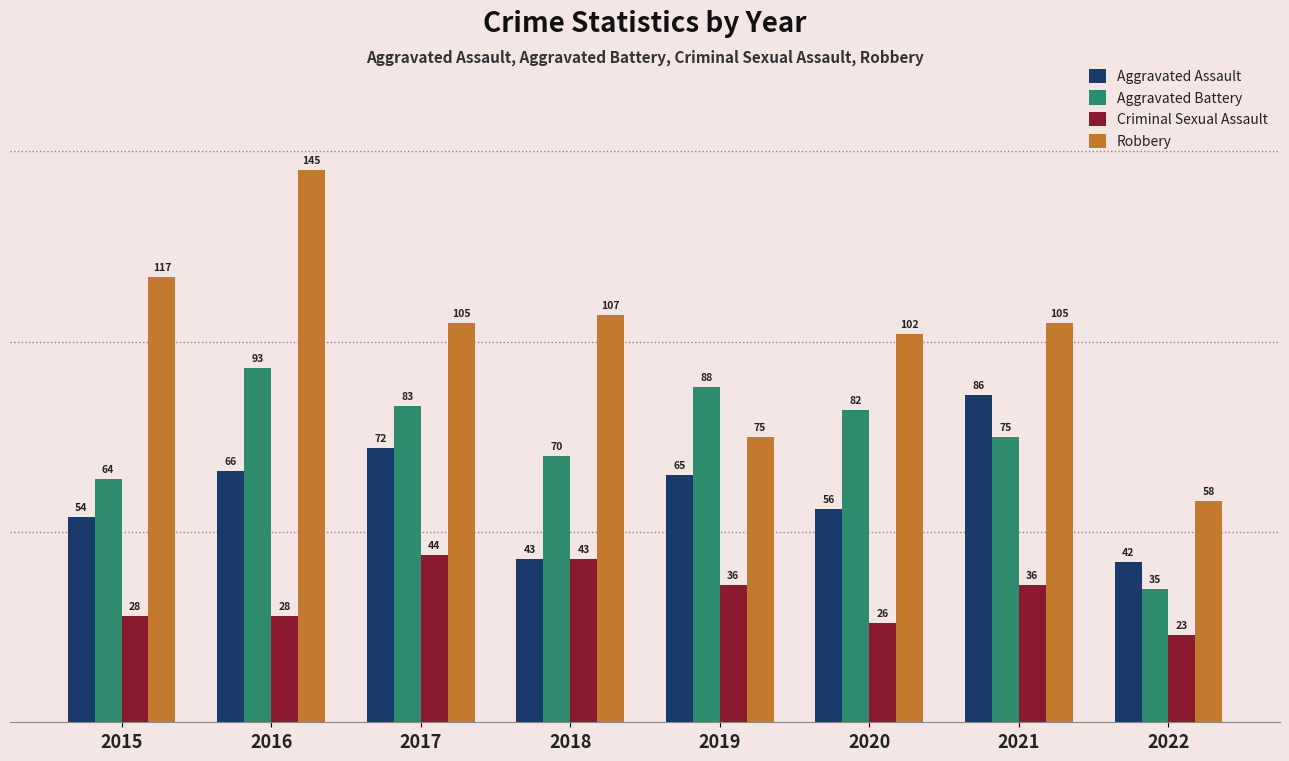

How many bars are there in total?

32